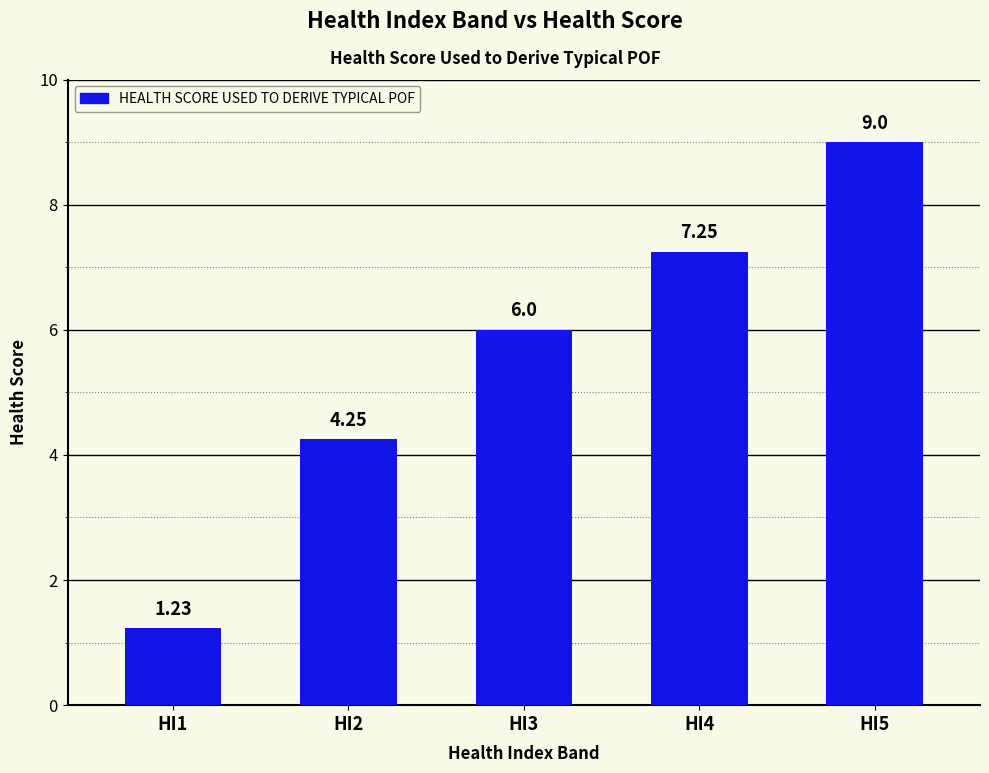

Rank the categories by value from lowest to highest.

HI1, HI2, HI3, HI4, HI5